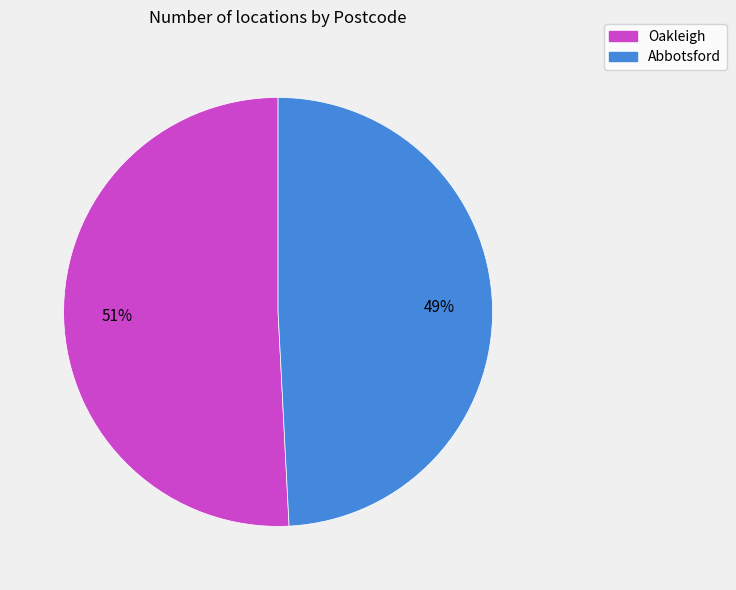

Is there a majority slice in this chart?

Yes